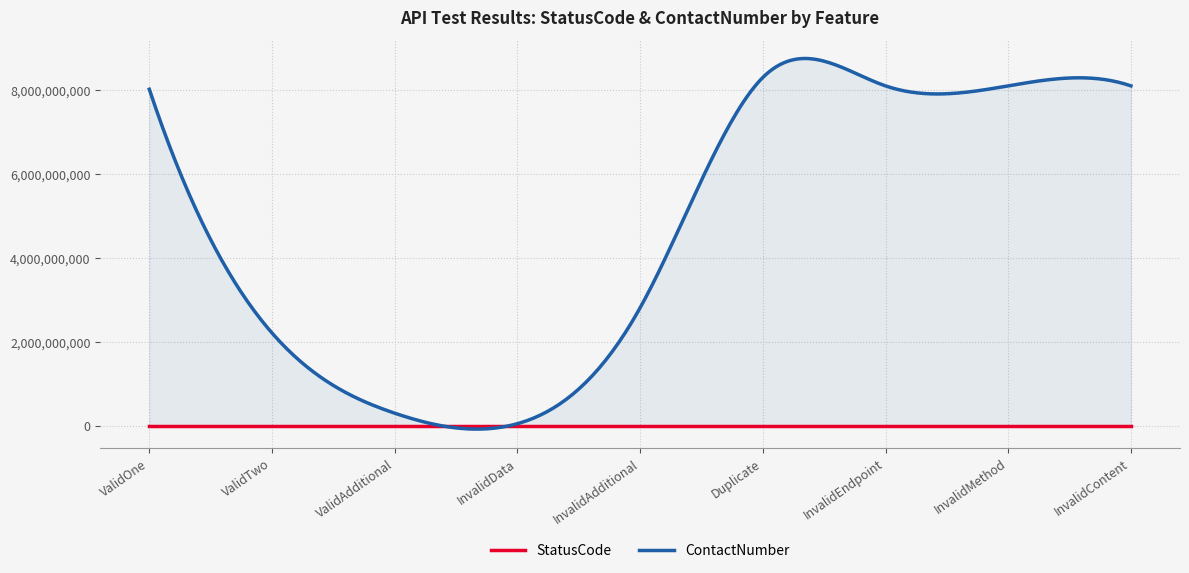

True or false: ContactNumber and StatusCode cross at least once.

True